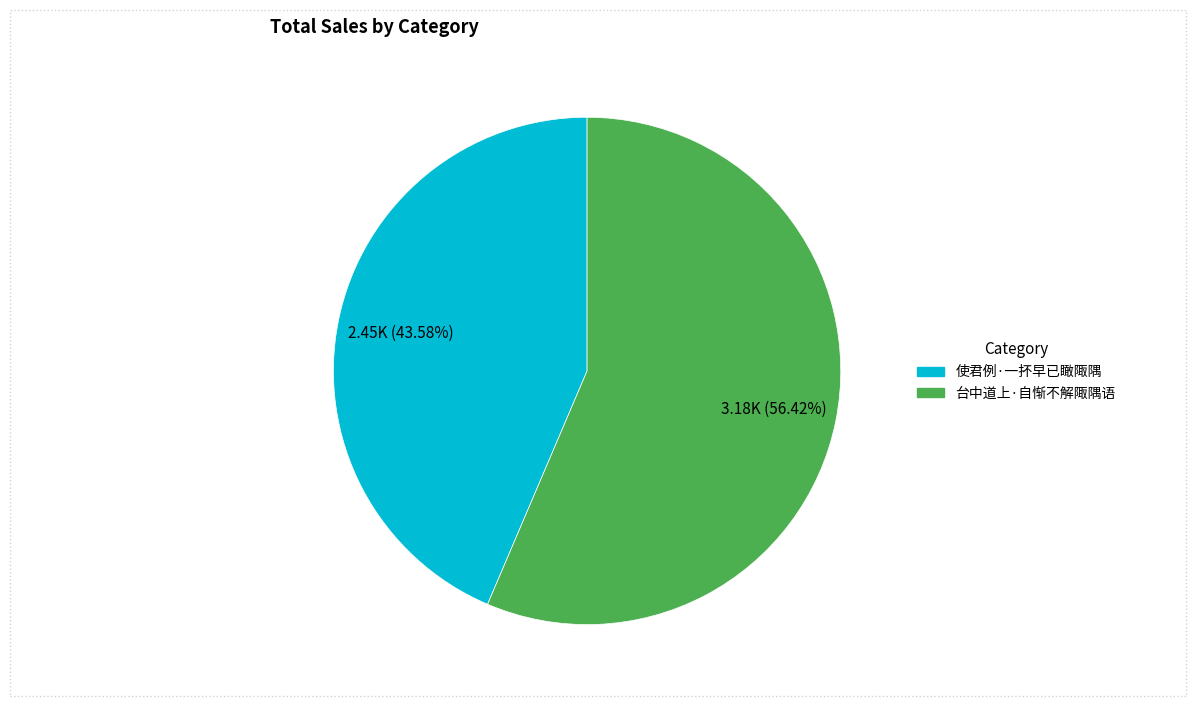

What is the largest slice in the pie chart?

台中道上·自惭不解陬隅语